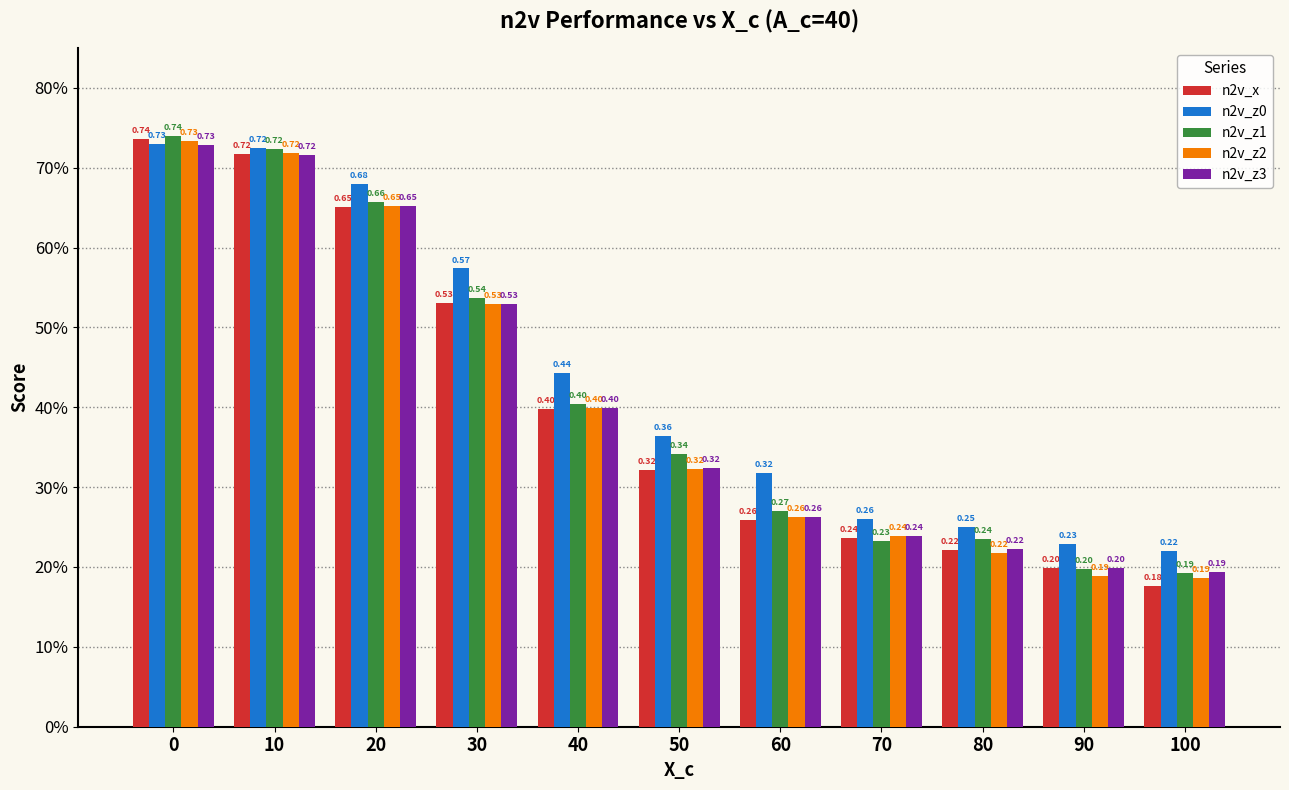

At which category does the chart reach its minimum across all series?

100